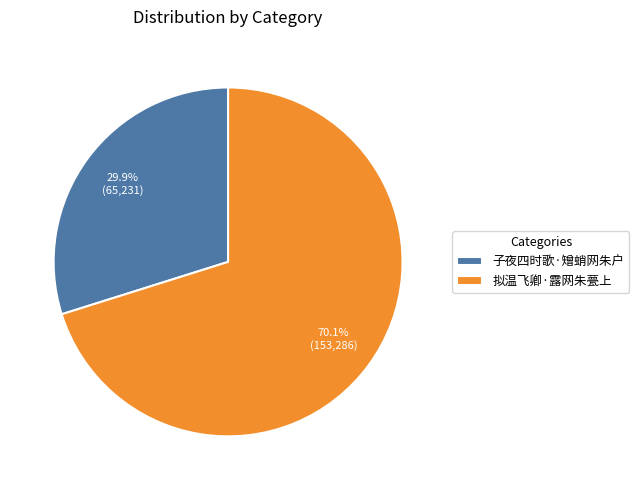

Between 子夜四时歌·矰蛸网朱户 and 拟温飞卿·露网朱甍上, which is larger?

拟温飞卿·露网朱甍上